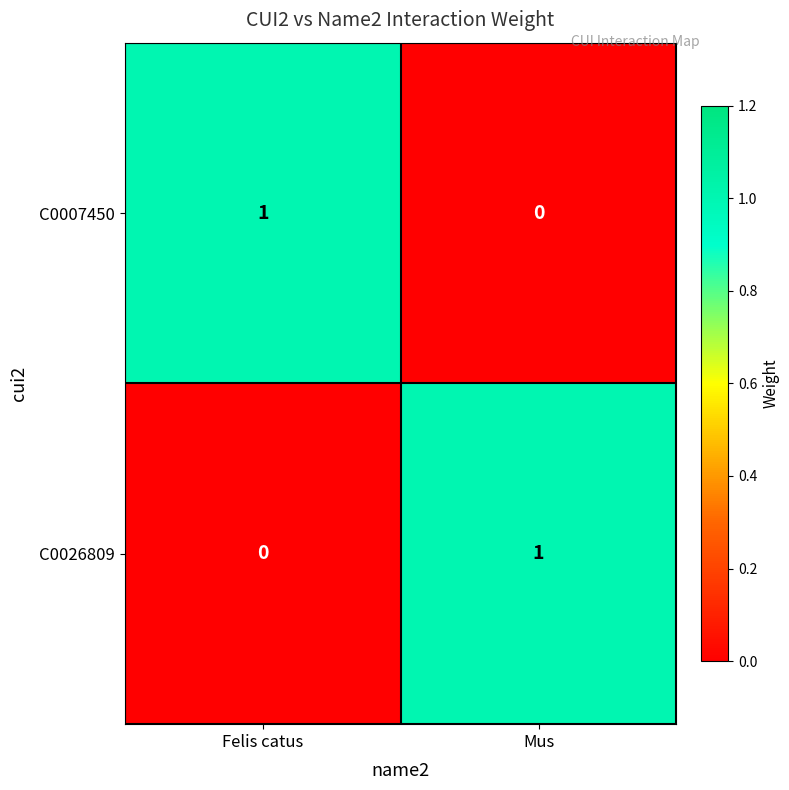

Reading left to right, what are all the values shown in this chart?

C0007450: Felis catus=1	Mus=0
C0026809: Felis catus=0	Mus=1